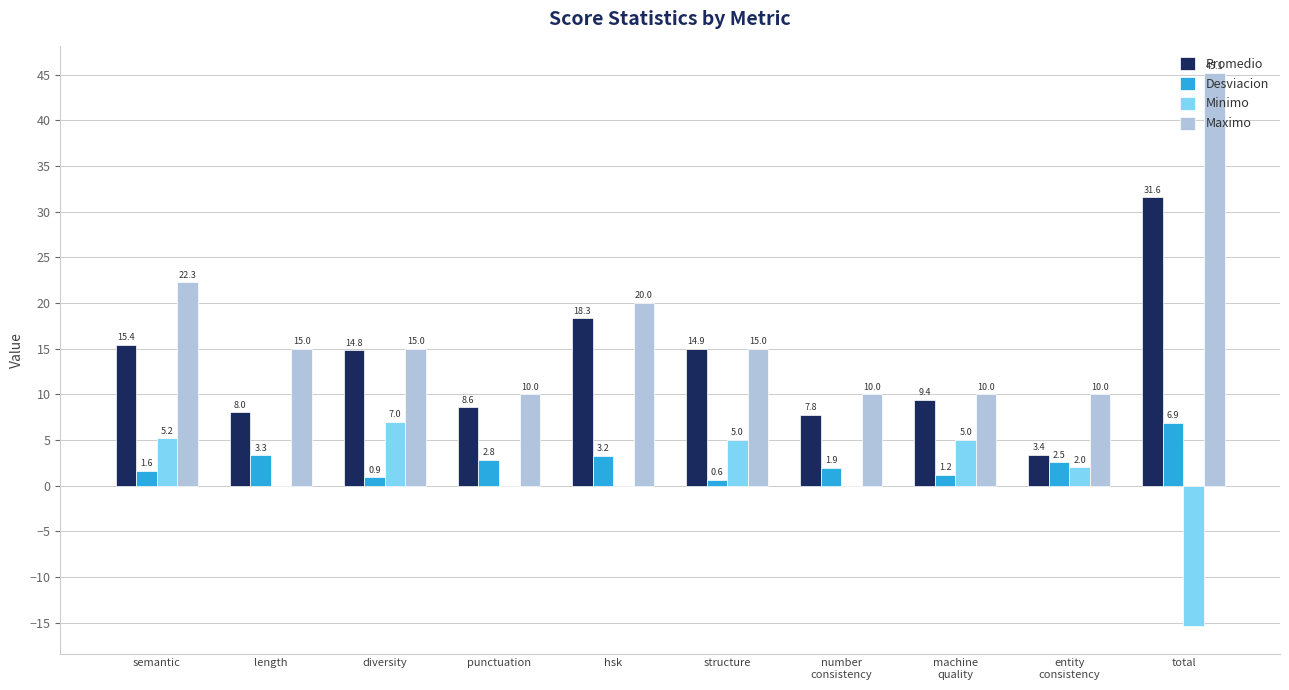

Where does the Desviacion series first go above 2?

length